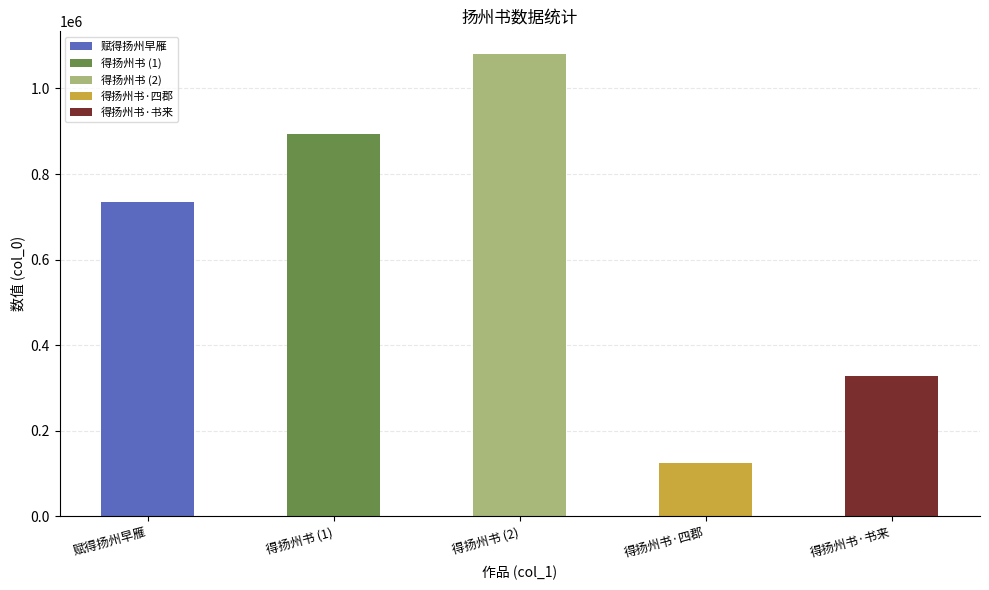

What is the label of the 5th bar from the right?

赋得扬州早雁